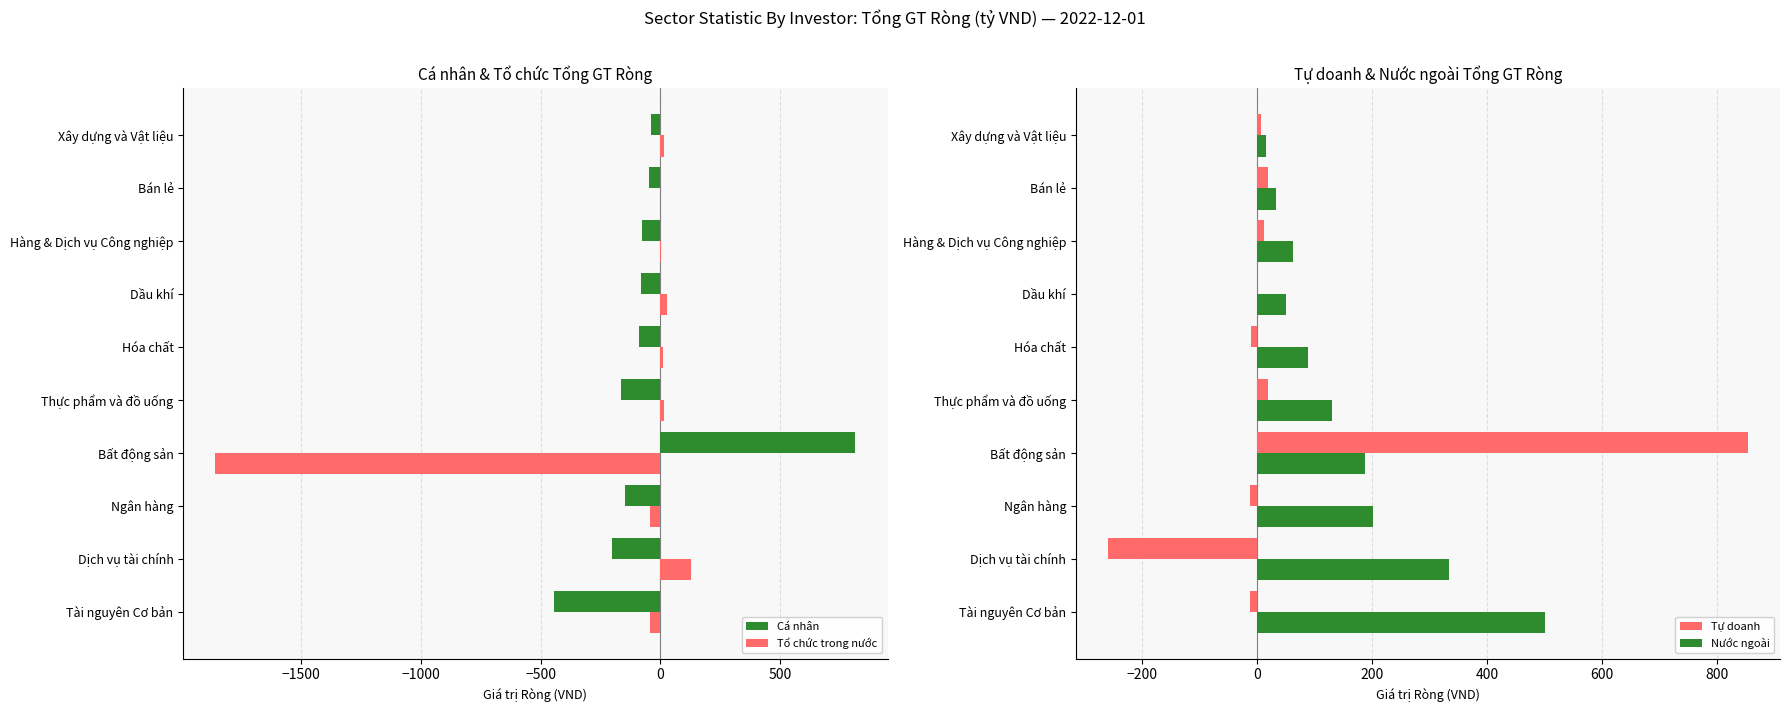

What is the sum of all Tổ chức trong nước values?

-1740.2